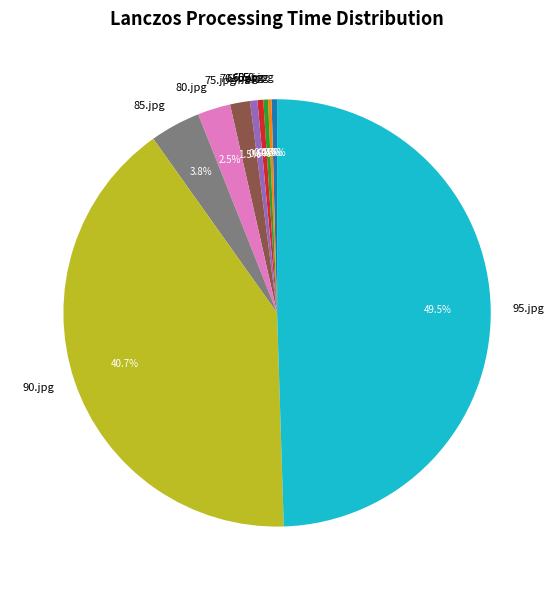

To the nearest percent, what is the combined percentage of 50.jpg and 90.jpg?

41%